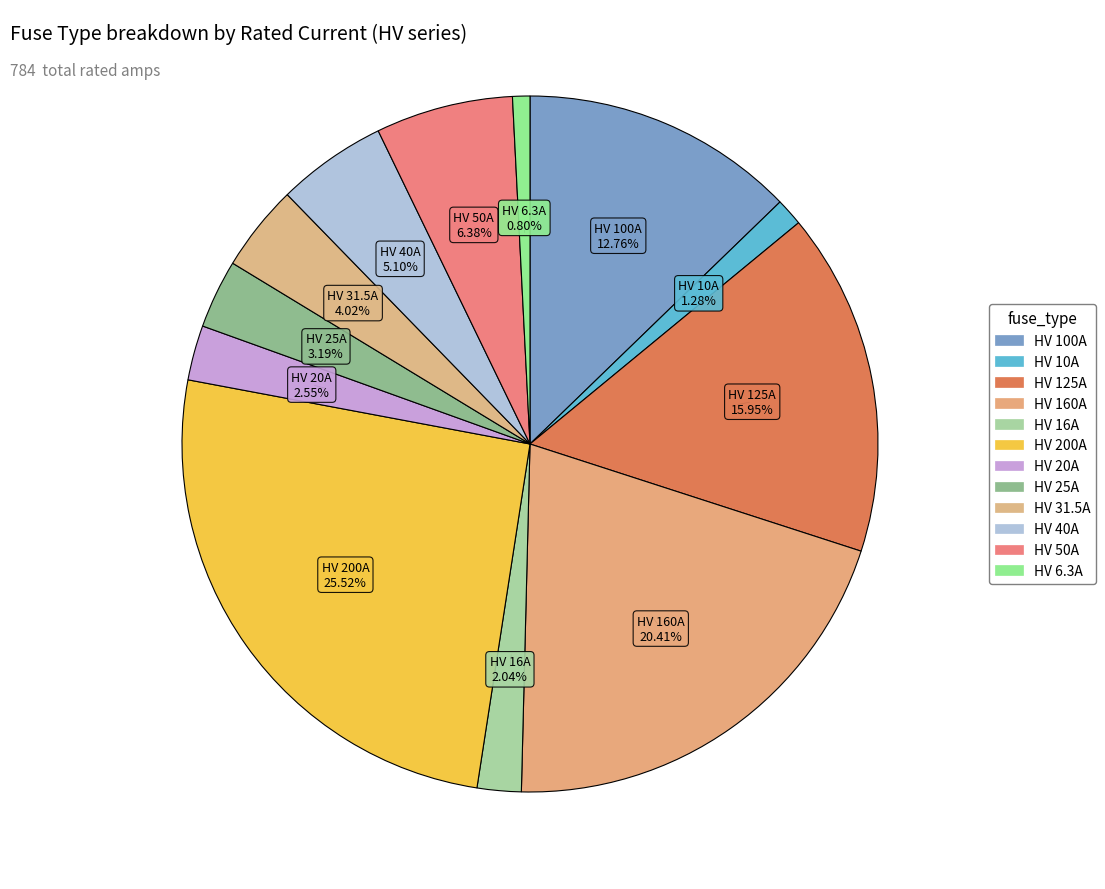

Is it true that HV 160A is 20% of the pie?

True